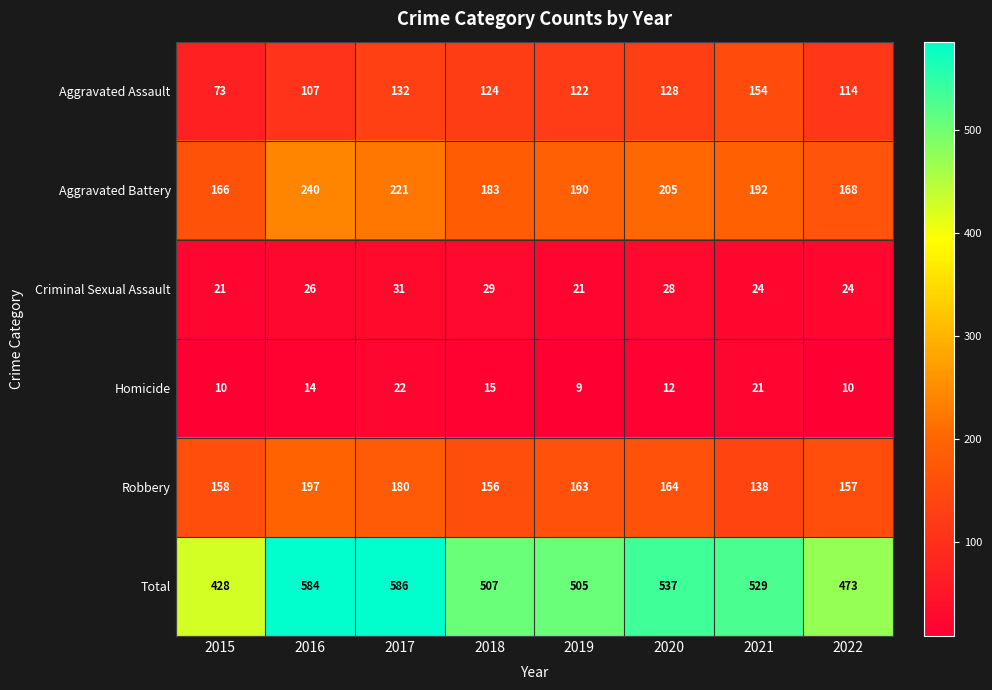

Which series has the largest range (max minus min)?

Total